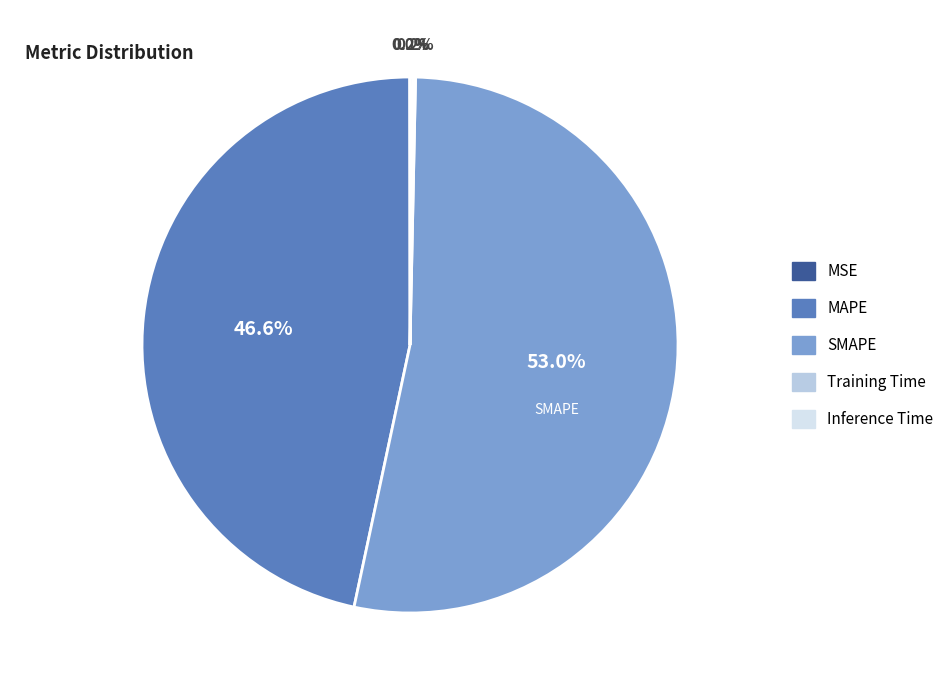

What is the largest slice in the pie chart?

SMAPE